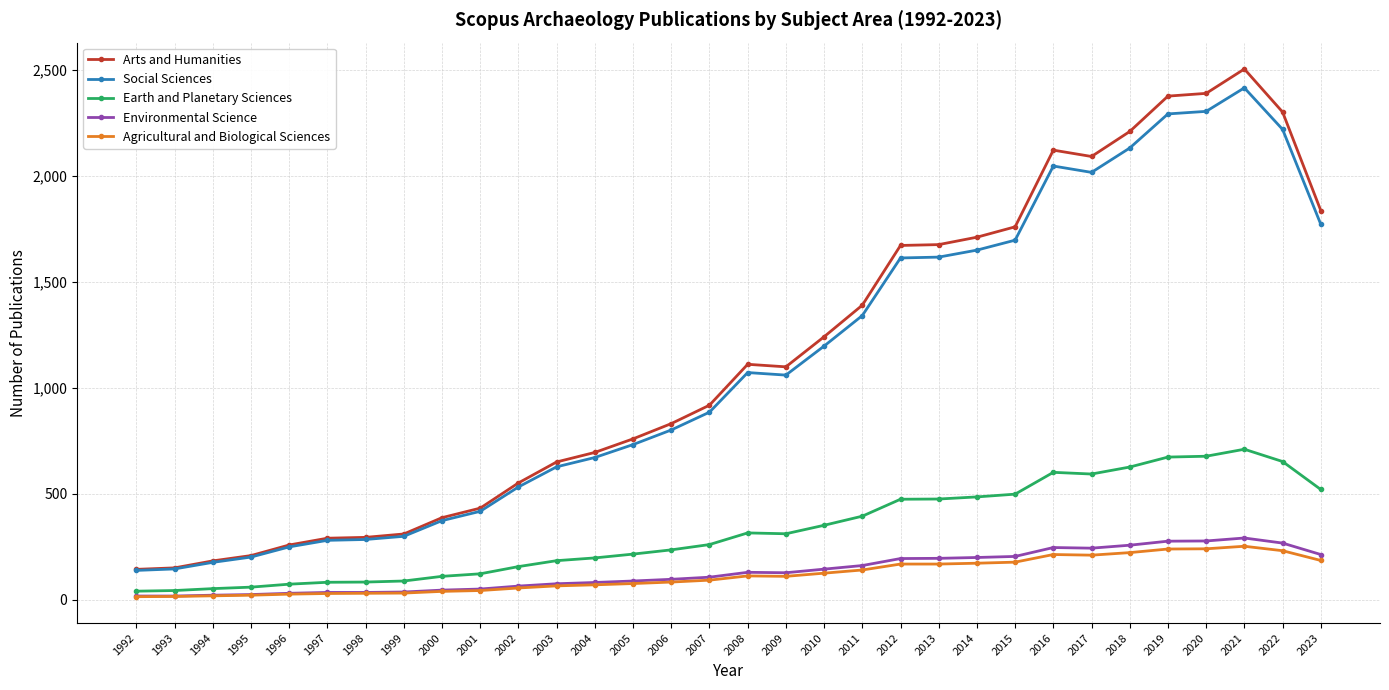

At which category is the sum across all series the highest?

2021